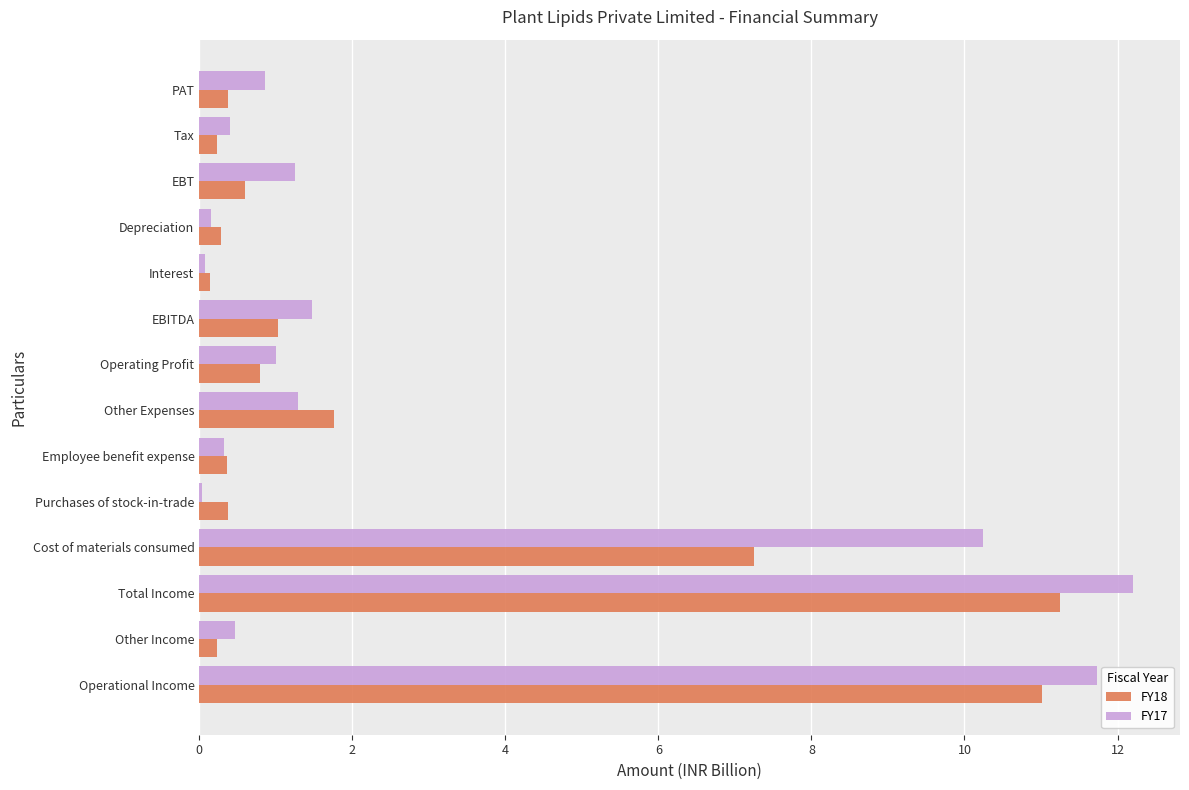

What is the average value of the FY18 series?

2.6